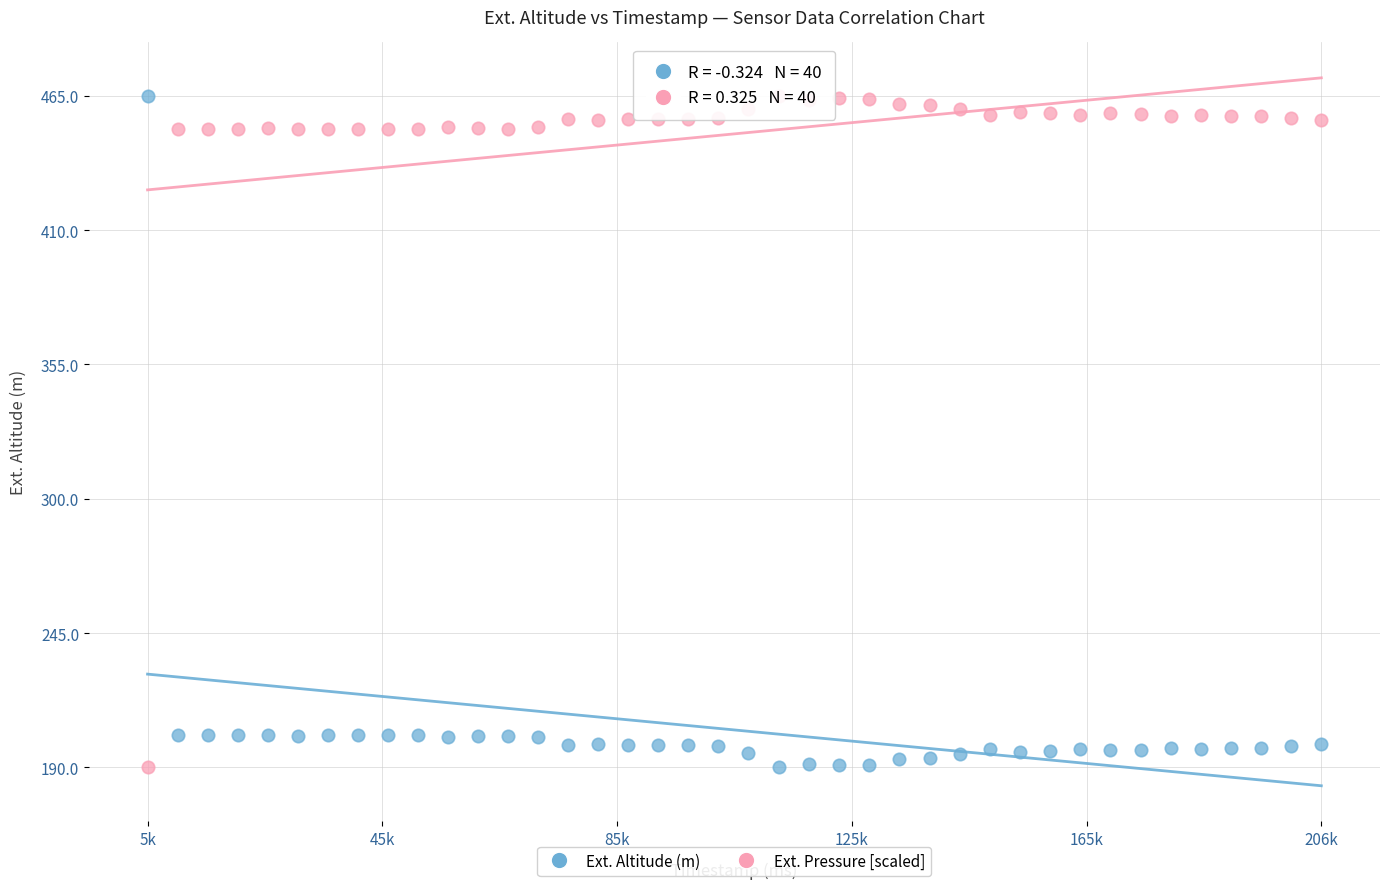

Across all data points, what is the range of X values (max minus min)?

200519.0